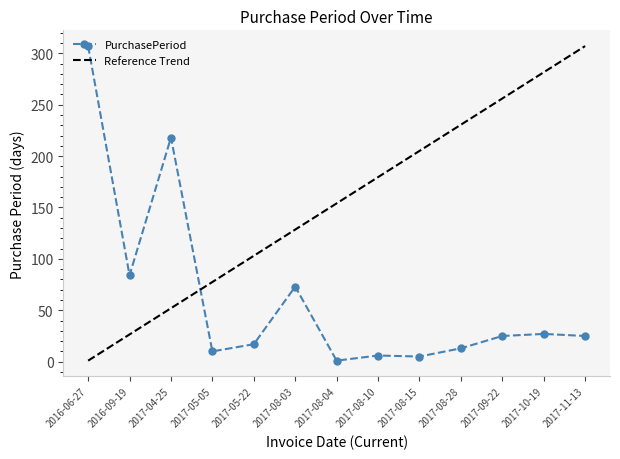

What is the sum of all values?

811